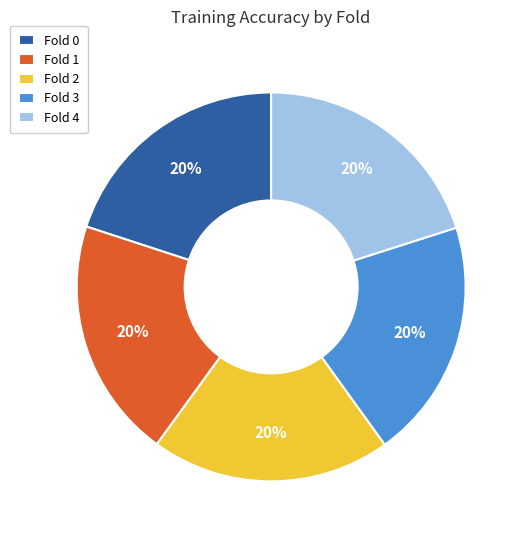

To the nearest percent, what percentage of the pie is Fold 2?

20%